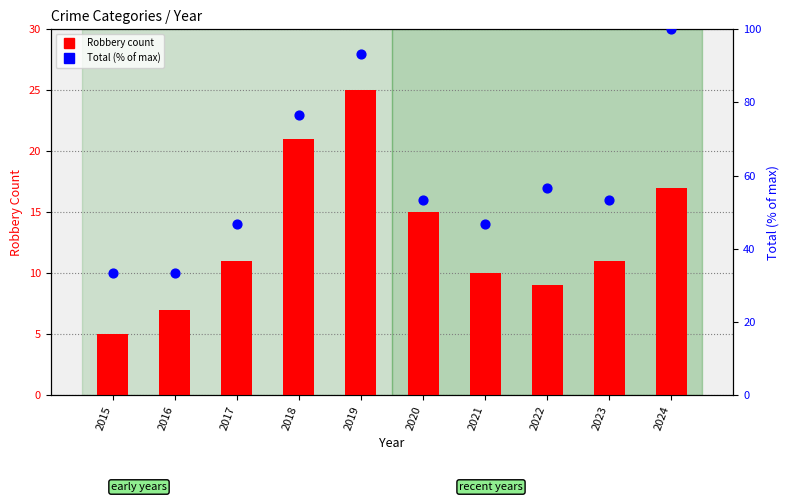

Which series contains the highest Y value?

Total (% of max)